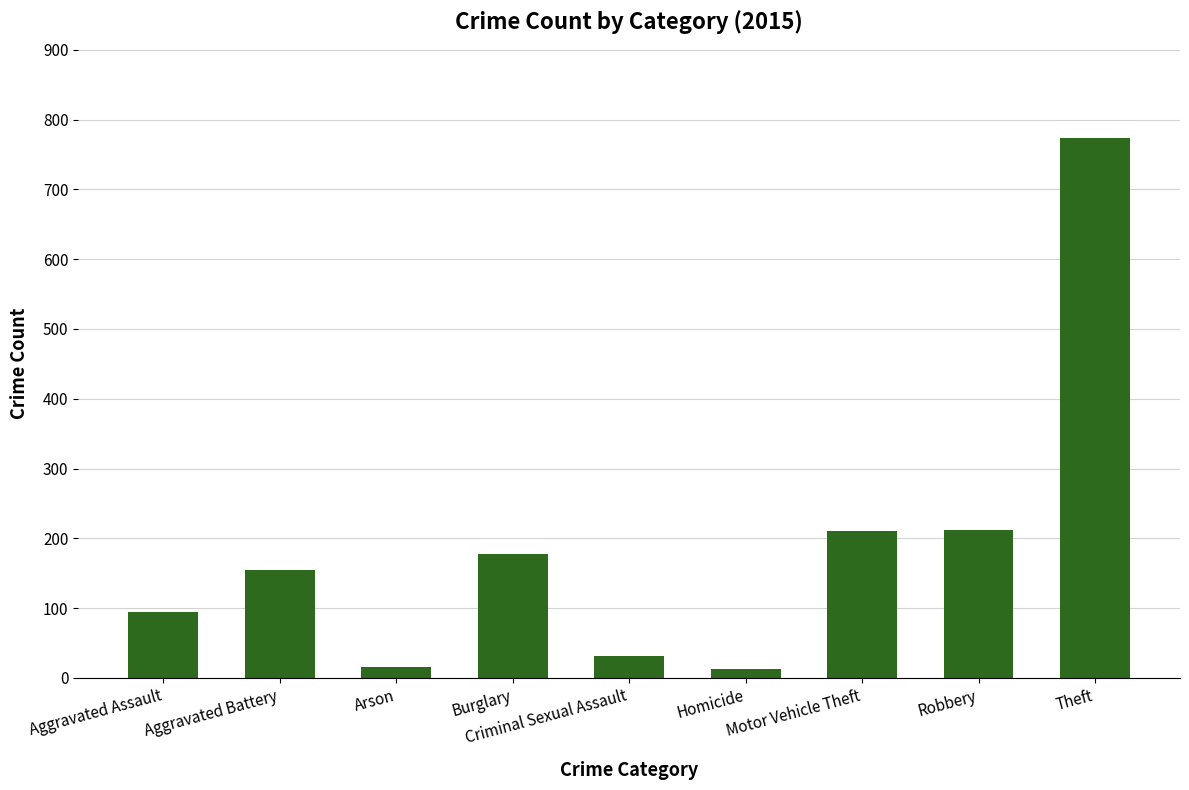

How many bars are there in total?

9